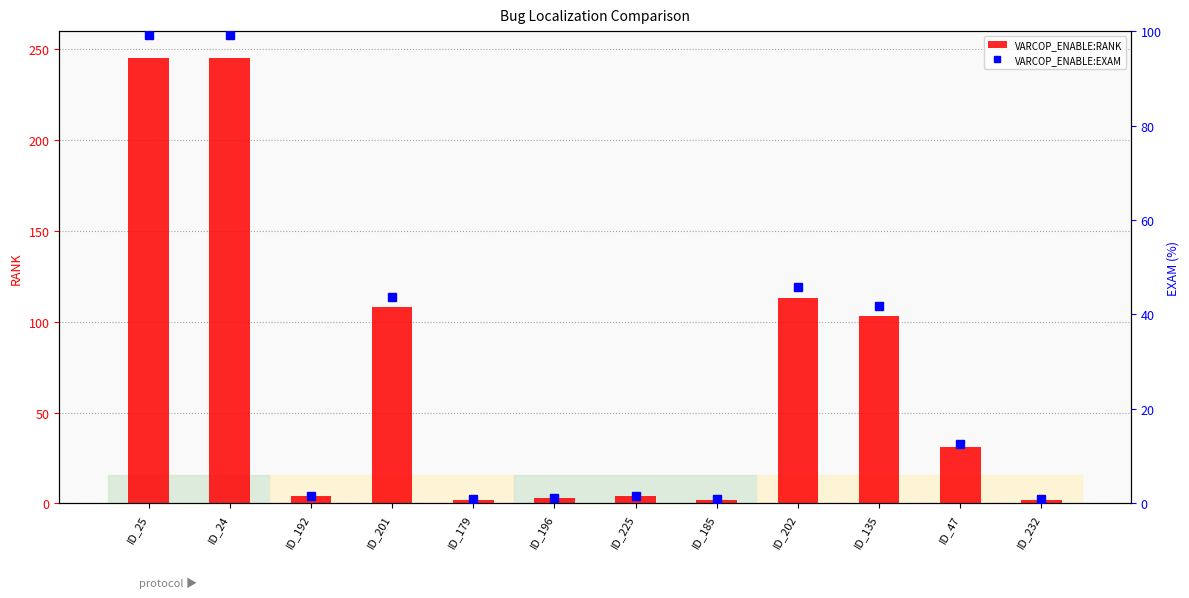

How many groups of bars are there?

12